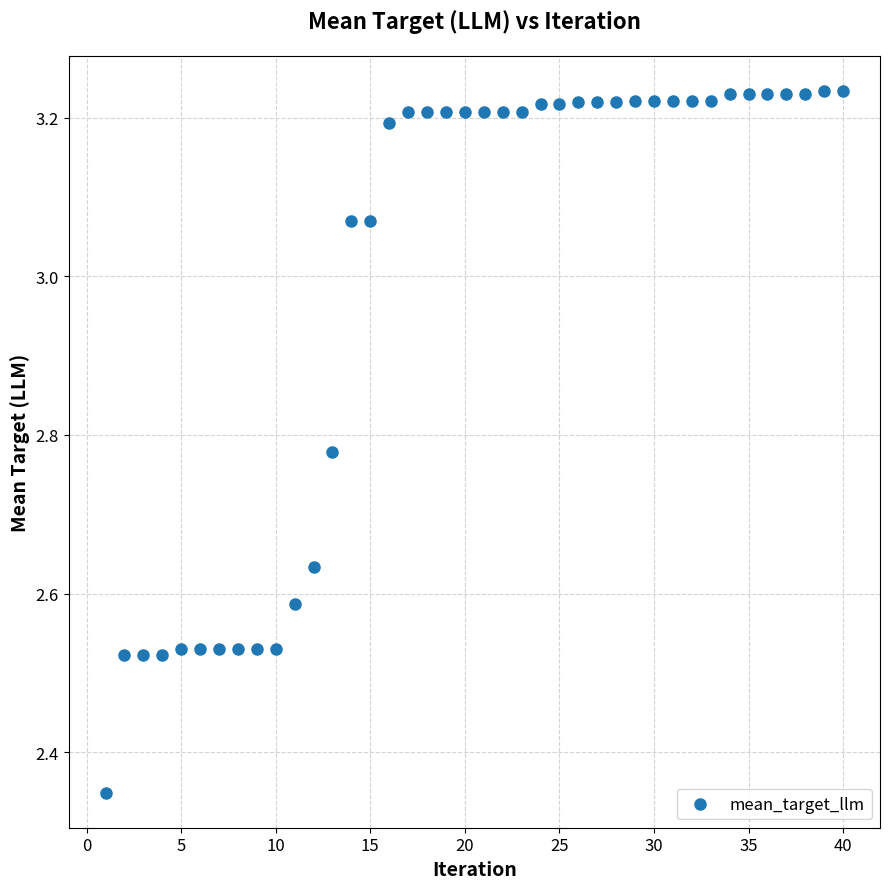

What is the range of X values (max minus min)?

39.0